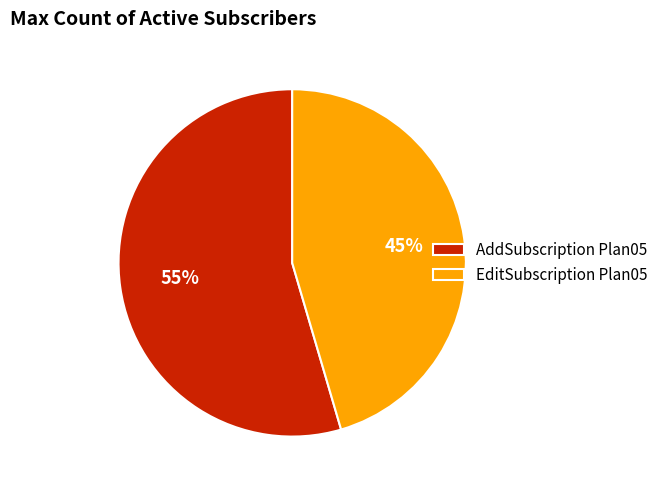

What is the largest slice in the pie chart?

AddSubscription Plan05